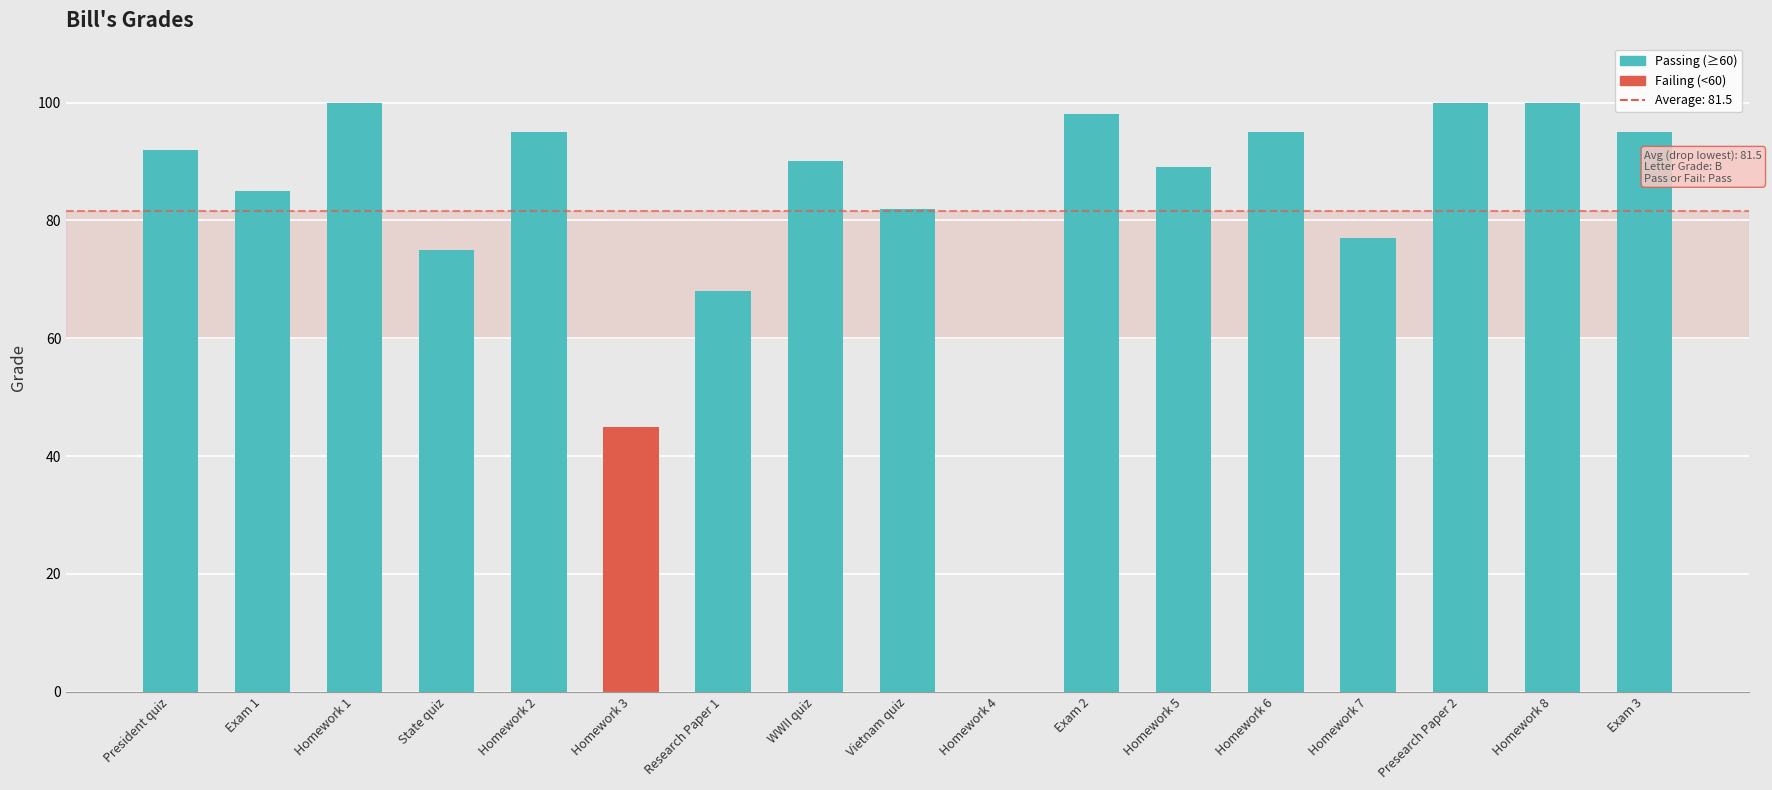

Between Presearch Paper 2 and Exam 2, which is larger?

Presearch Paper 2